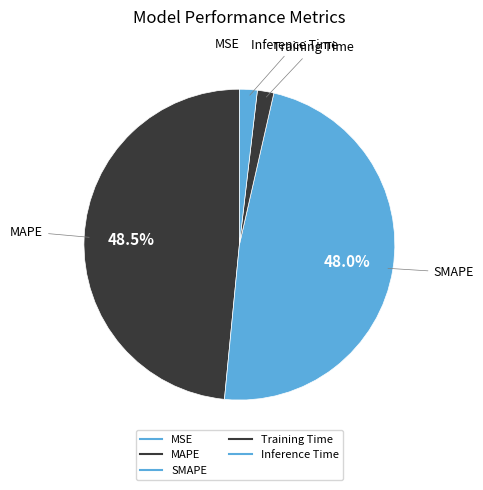

Does any single category account for the majority?

No